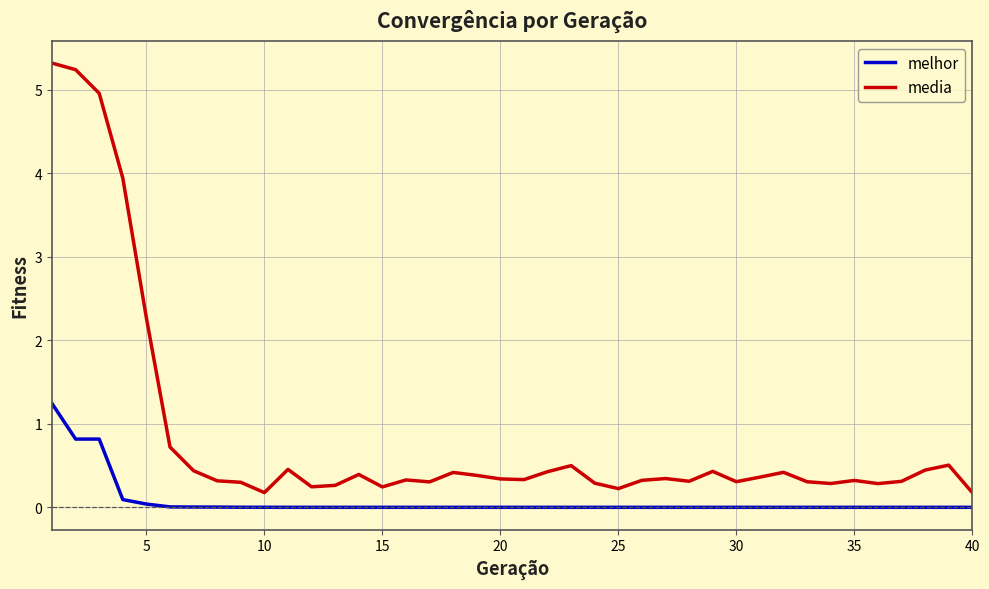

True or false: media and melhor cross at least once.

False